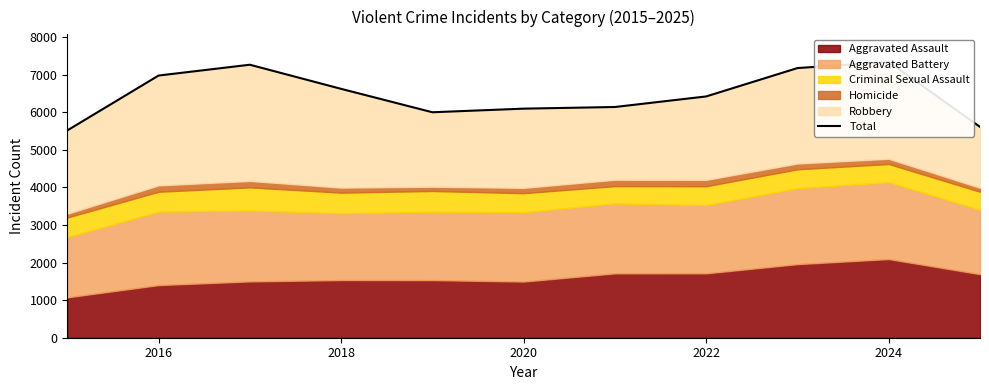

What is the maximum value shown in the chart?

7341